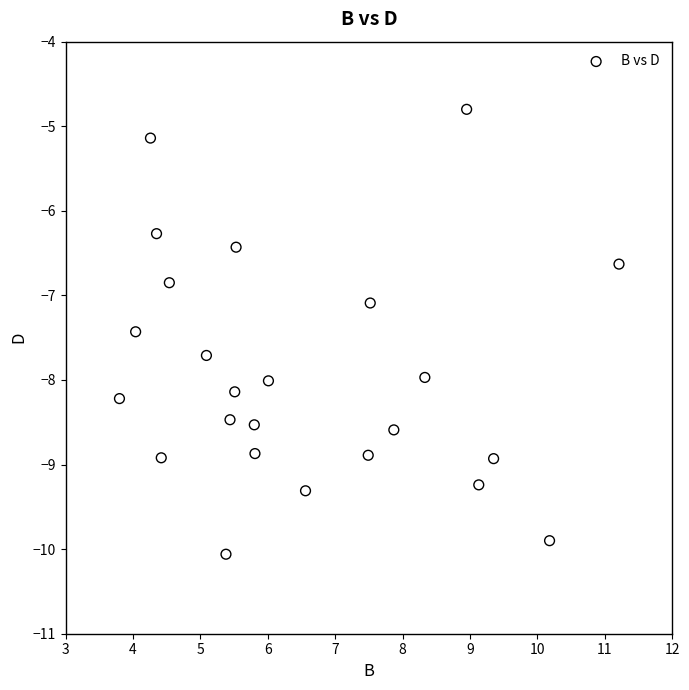

What is the range of X values (max minus min)?

7.4